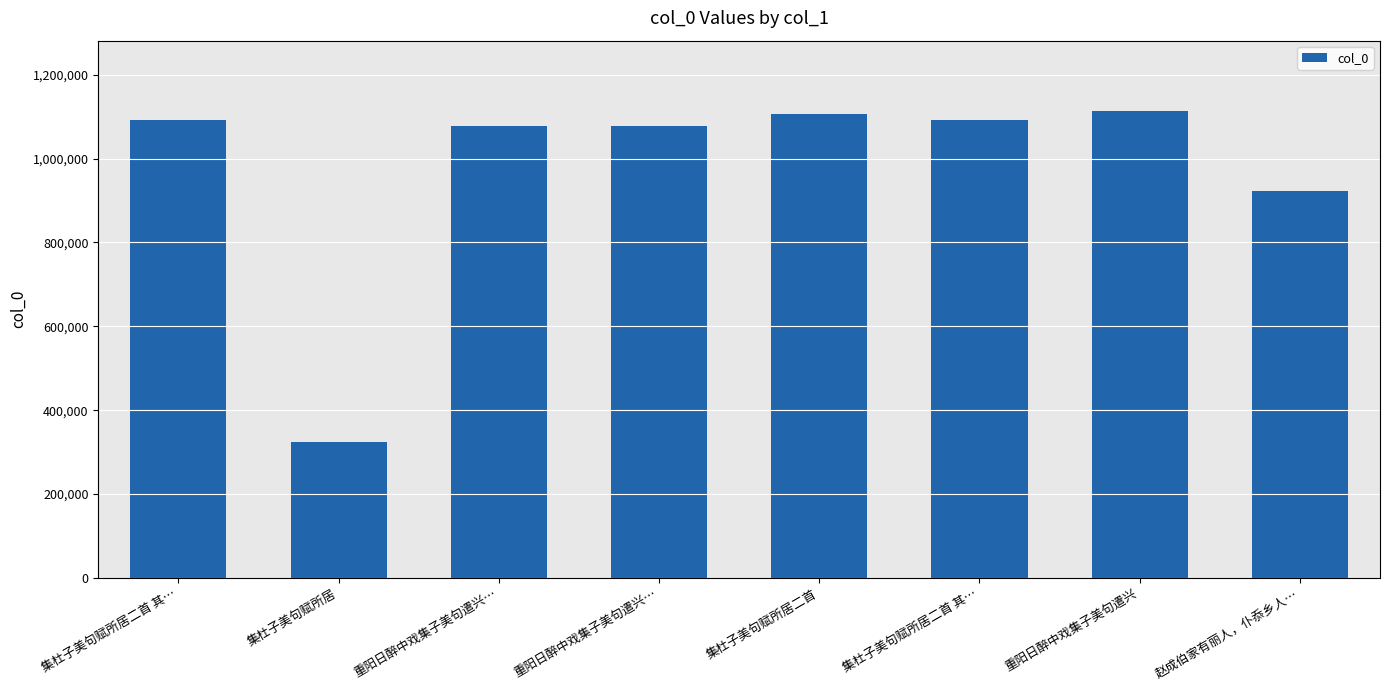

How many bars are there in total?

8